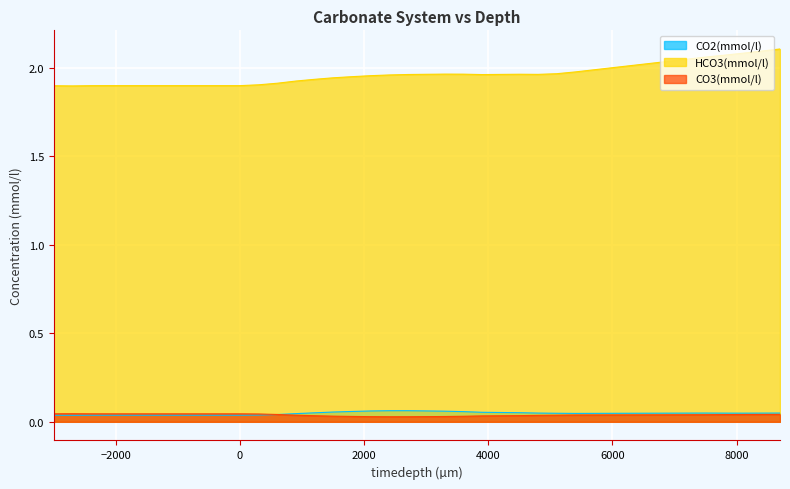

In CO3(mmol/l), how many points are lower than both neighbors (excluding endpoints)?

1